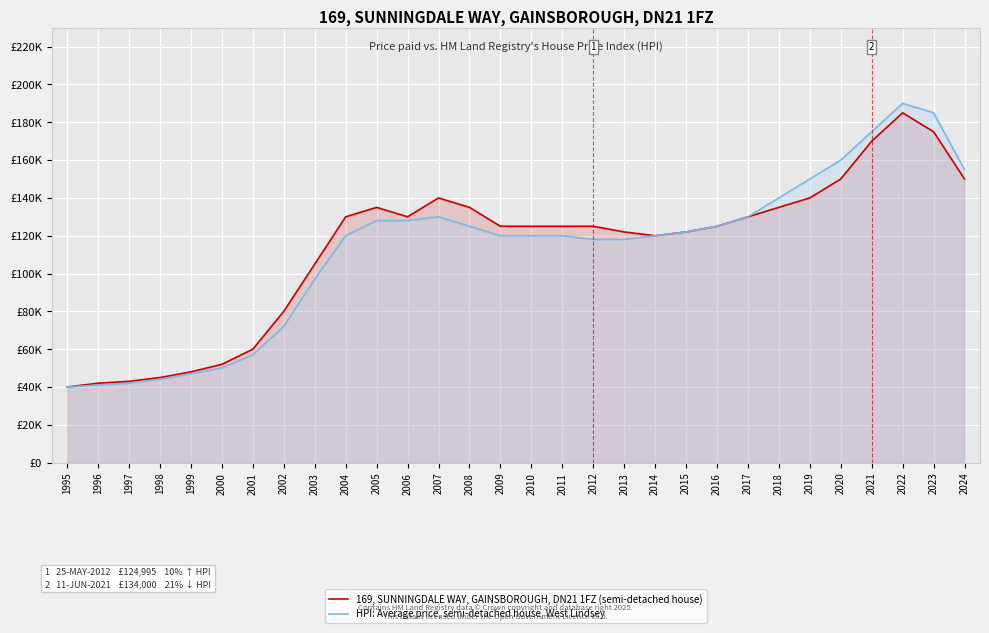

Where is 169, SUNNINGDALE WAY, GAINSBOROUGH, DN21 1FZ (semi-detached house) nearest to the value 112500?

2003